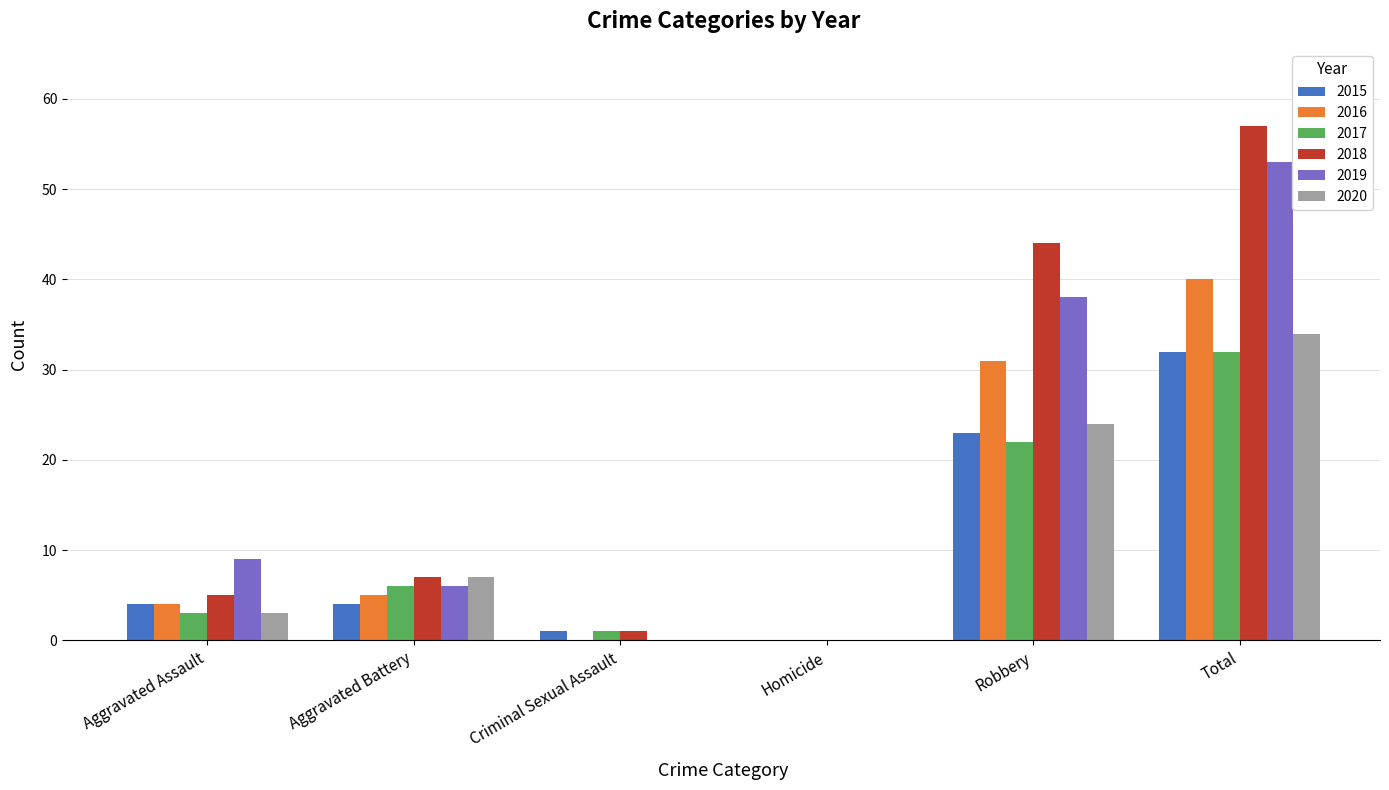

What is the sum of all 2019 values?

106